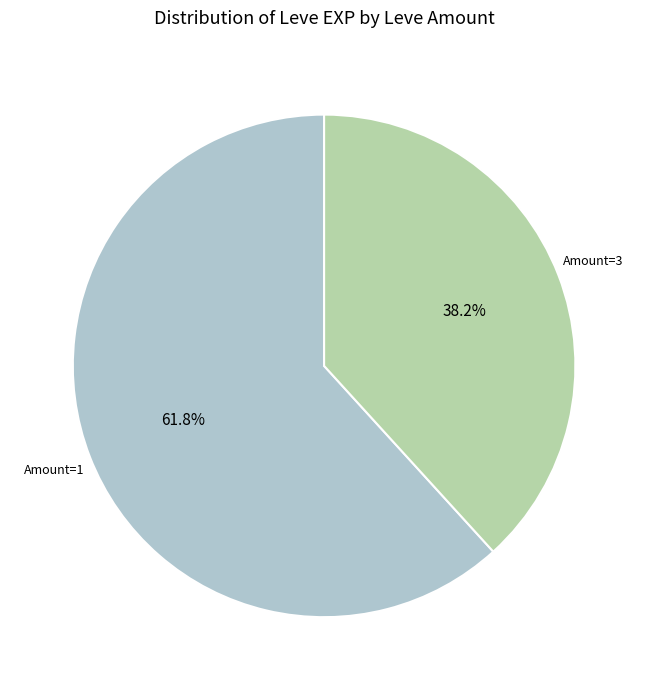

Between Amount=3 and Amount=1, which is larger?

Amount=1